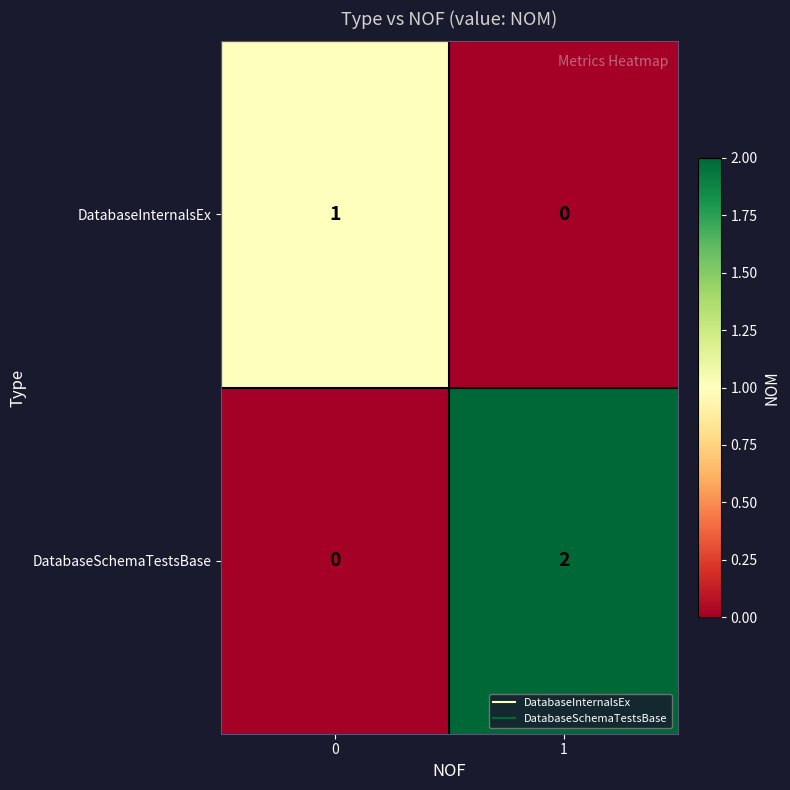

Rank the series by their average value, from lowest to highest.

DatabaseInternalsEx, DatabaseSchemaTestsBase